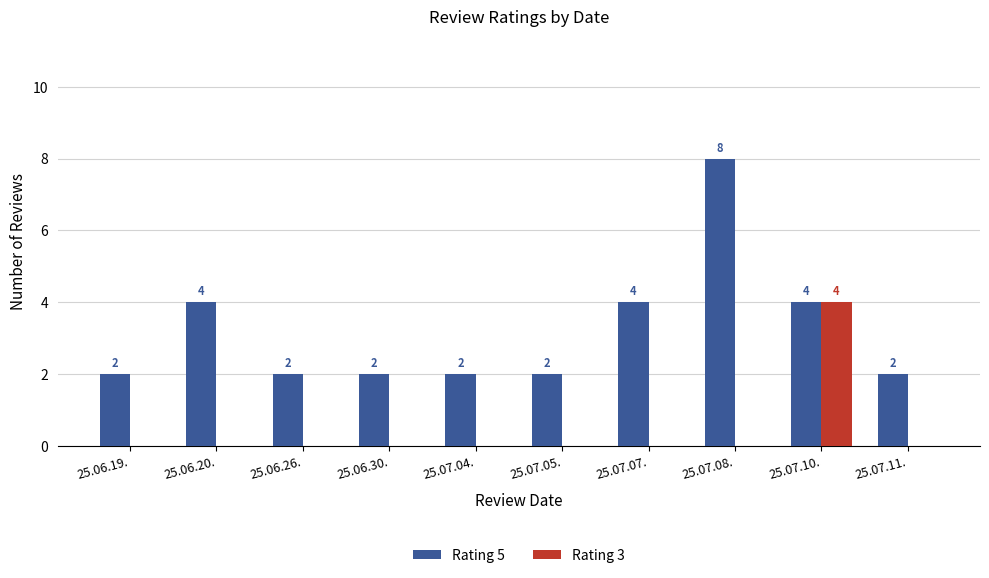

Reading left to right, list all the values displayed in this chart.

Rating 5: 2	4	2	2	2	2	4	8	4	2
Rating 3: 0	0	0	0	0	0	0	0	4	0